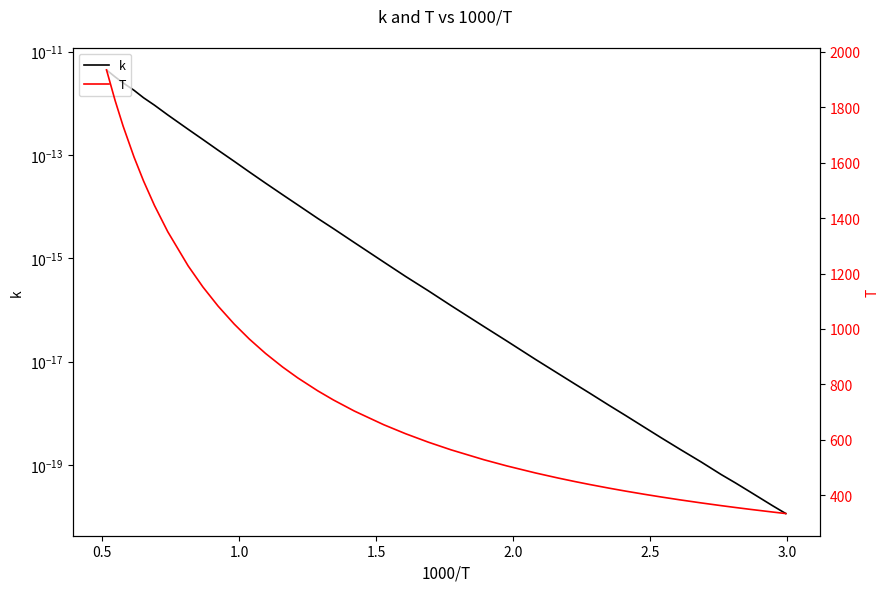

How many lines are shown in the chart?

2